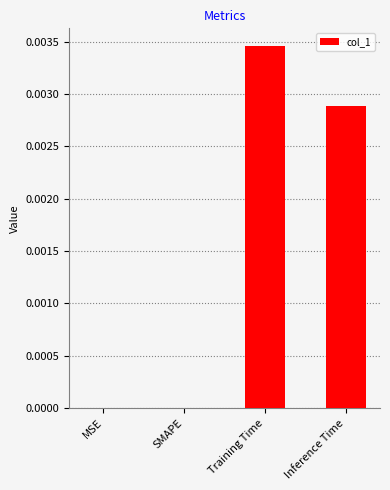

Between Training Time and SMAPE, which is larger?

Training Time